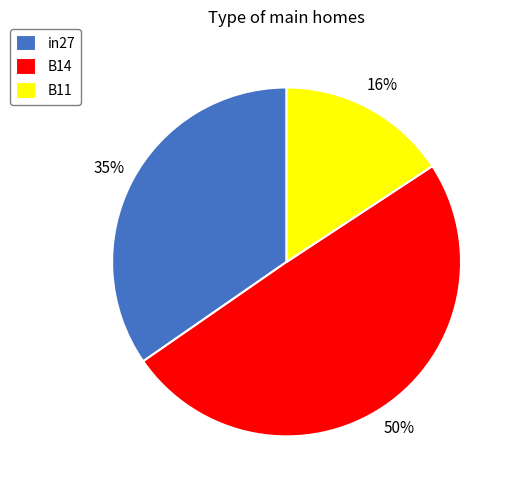

To the nearest percent, what is the combined percentage of B11 and in27?

50%